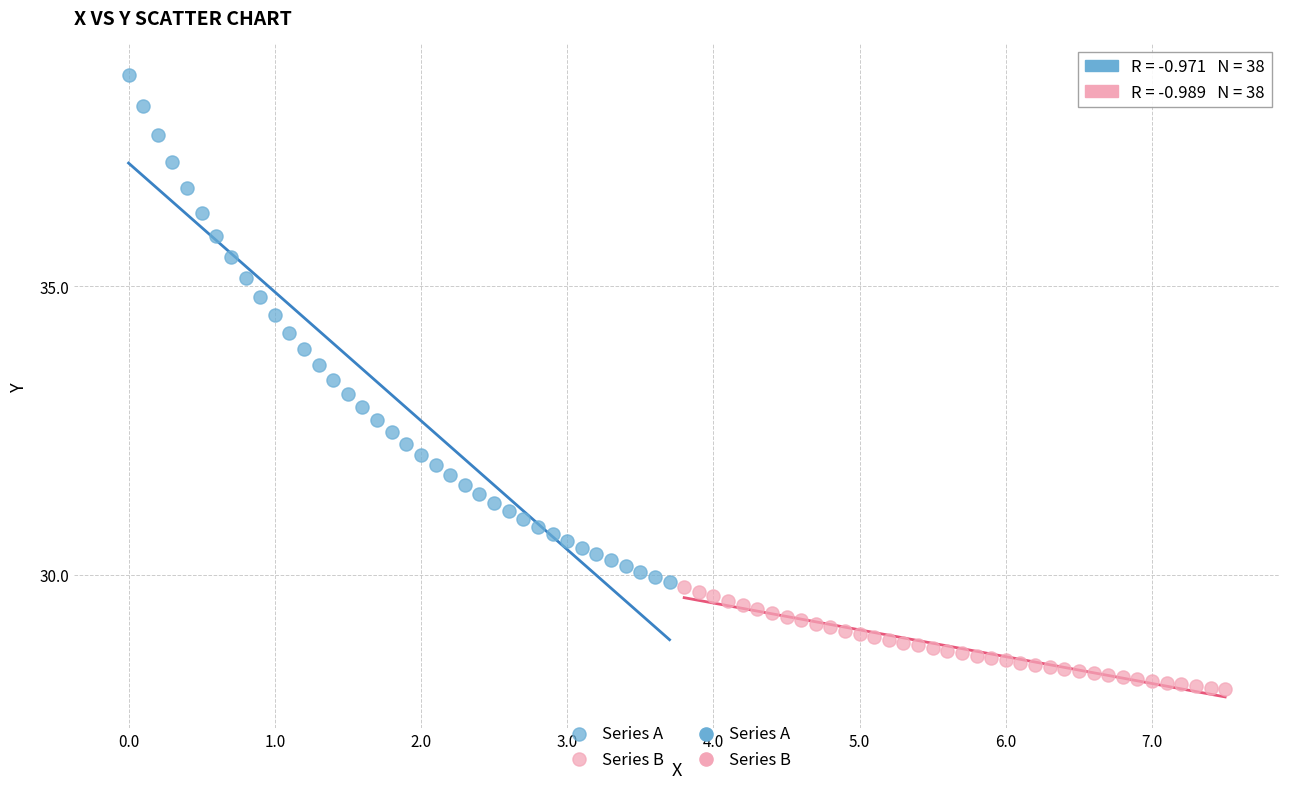

Which series has the widest spread of Y values?

Series A